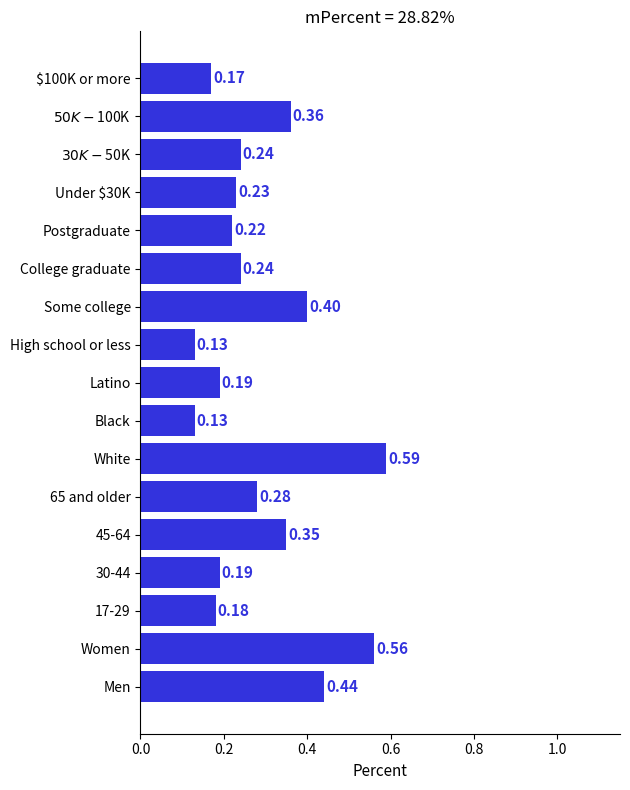

What is the change in value from High school or less to Some college?

+0.3